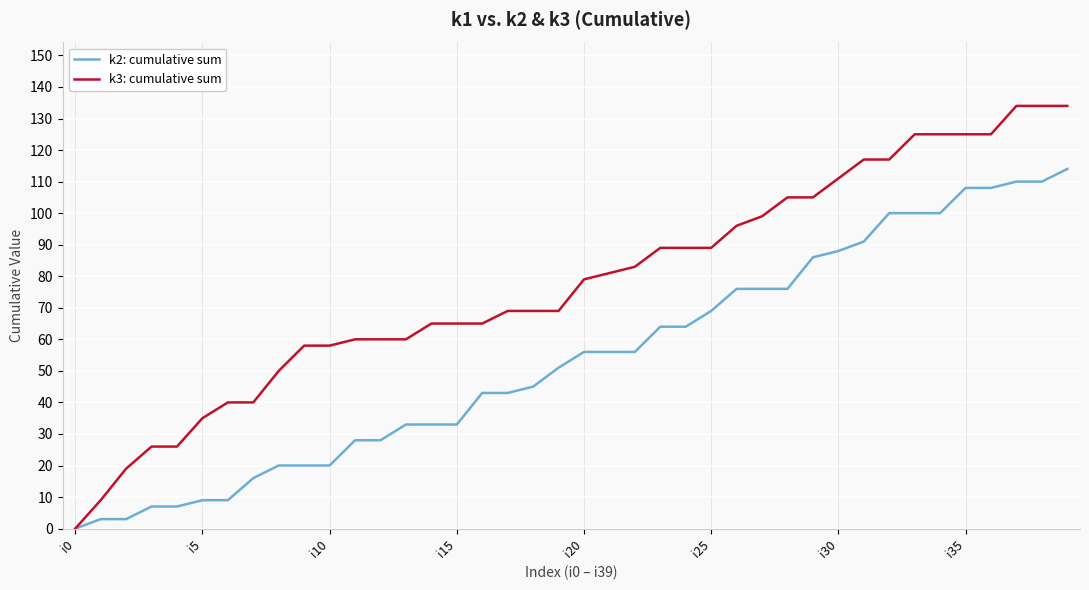

How many values in the k2: cumulative sum series are below 56?

20